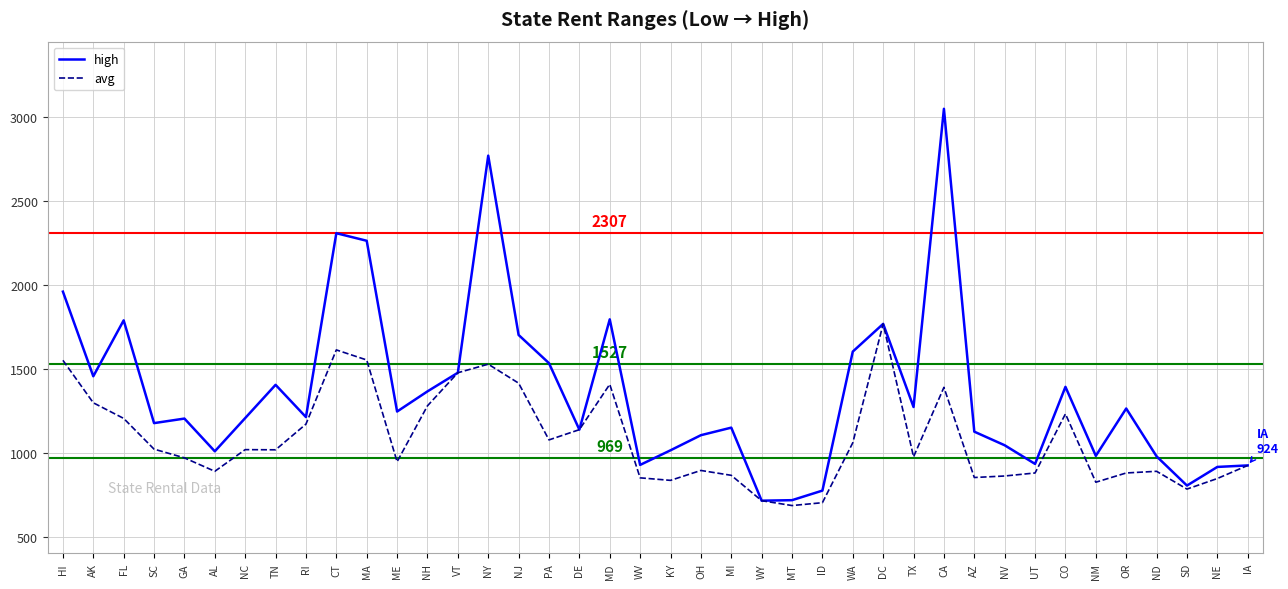

At which category is the sum across all series the highest?

CA